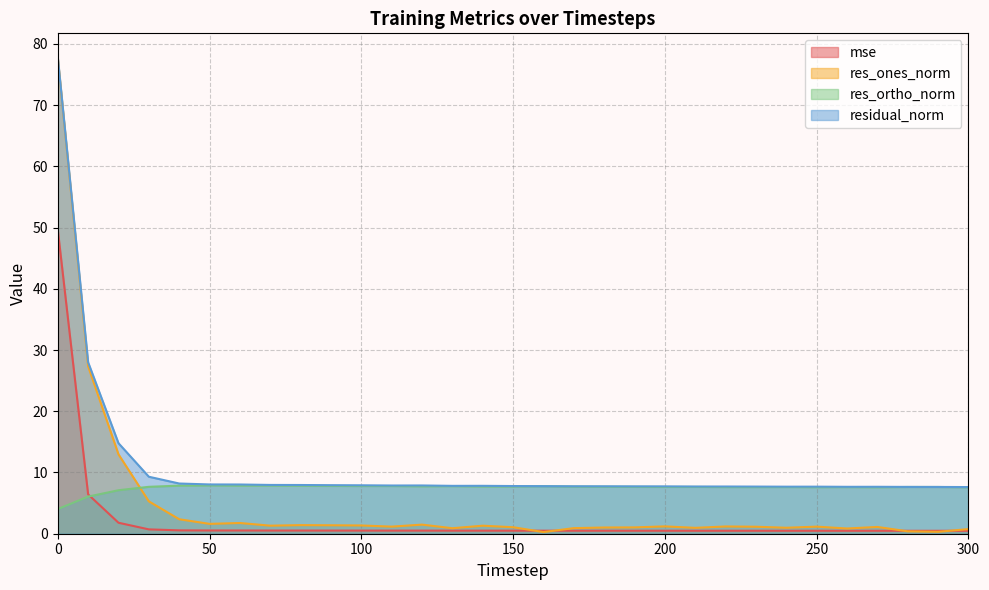

What is the value of the mse point at the 28th from the left?

0.5